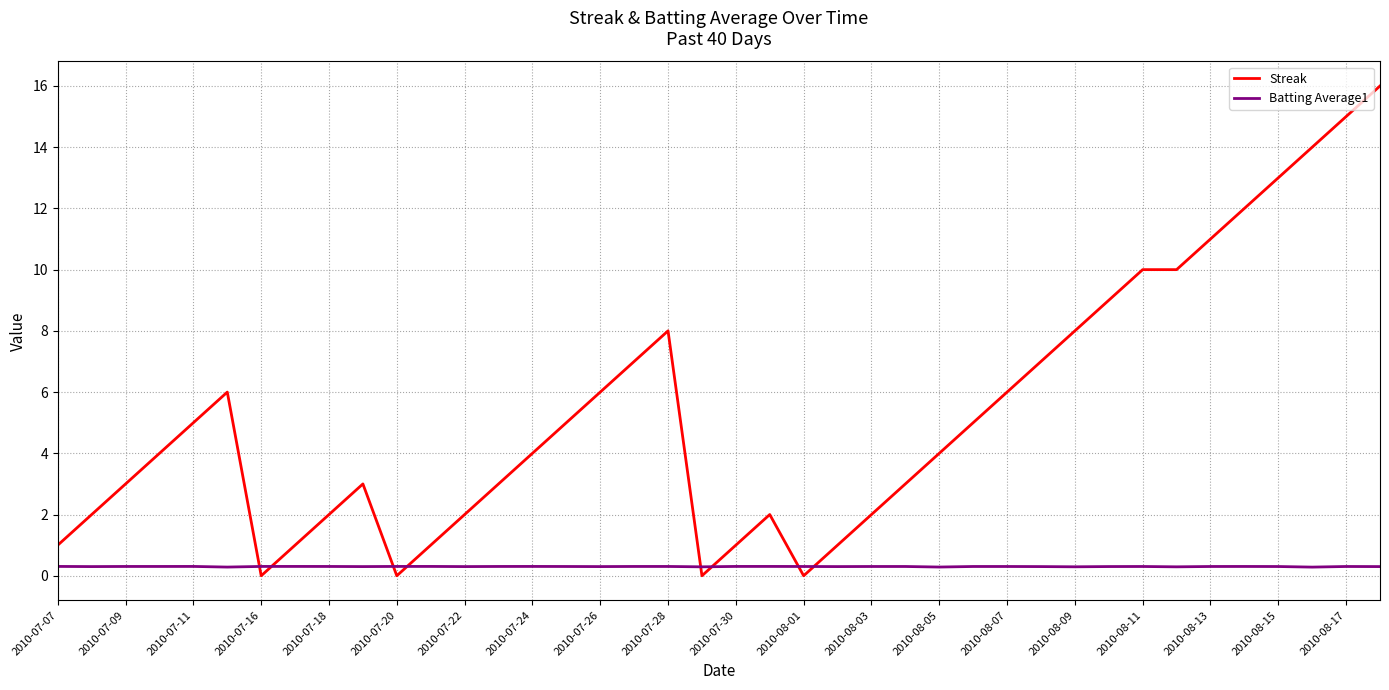

True or false: Streak has more than 2 points higher than both neighbors.

True